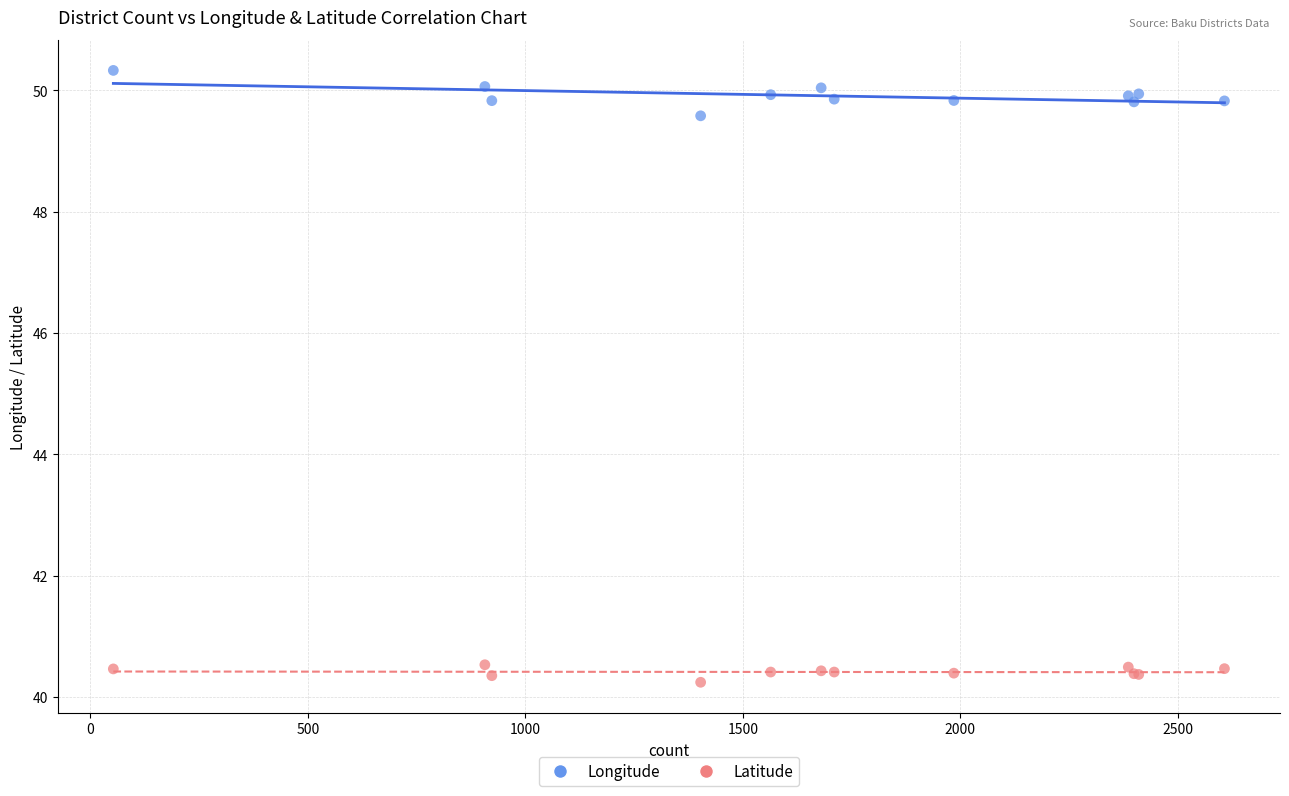

Which series contains the highest Y value?

Longitude